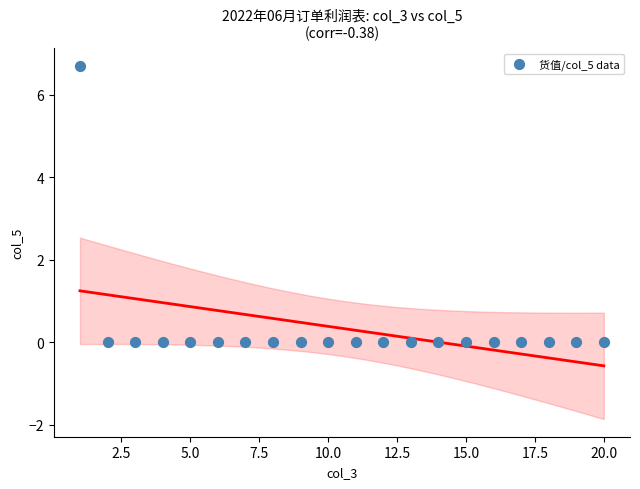

What is the range of X values (max minus min)?

19.0